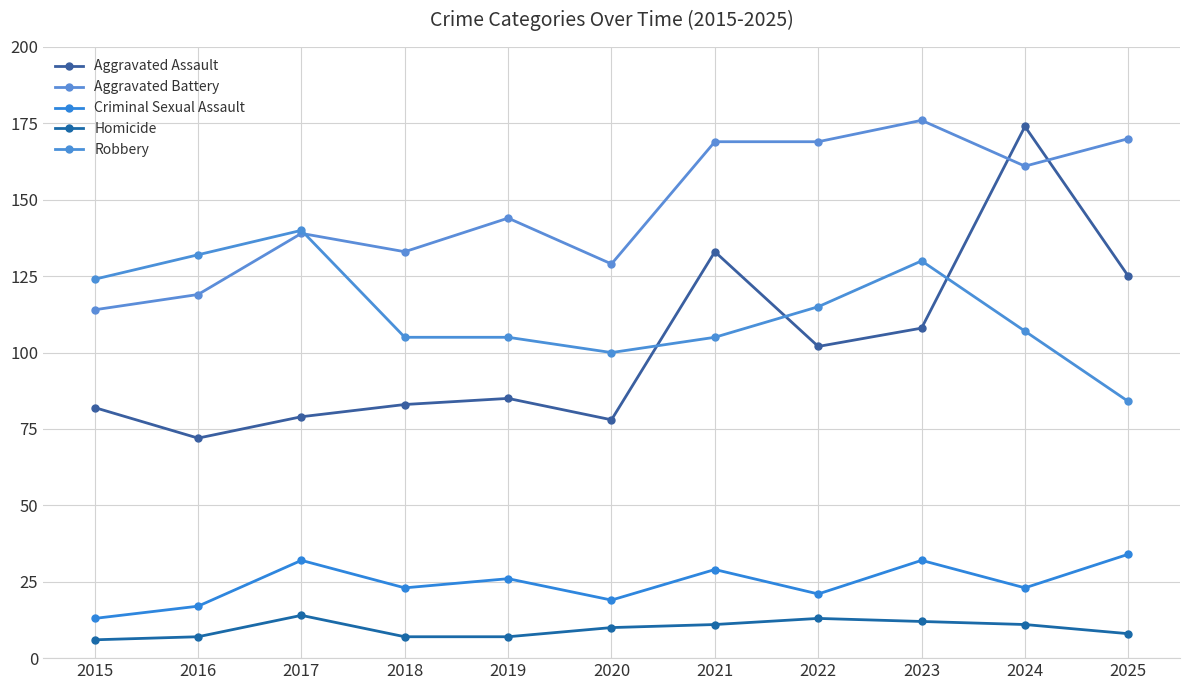

How many intersections are there between Aggravated Assault and Robbery?

3